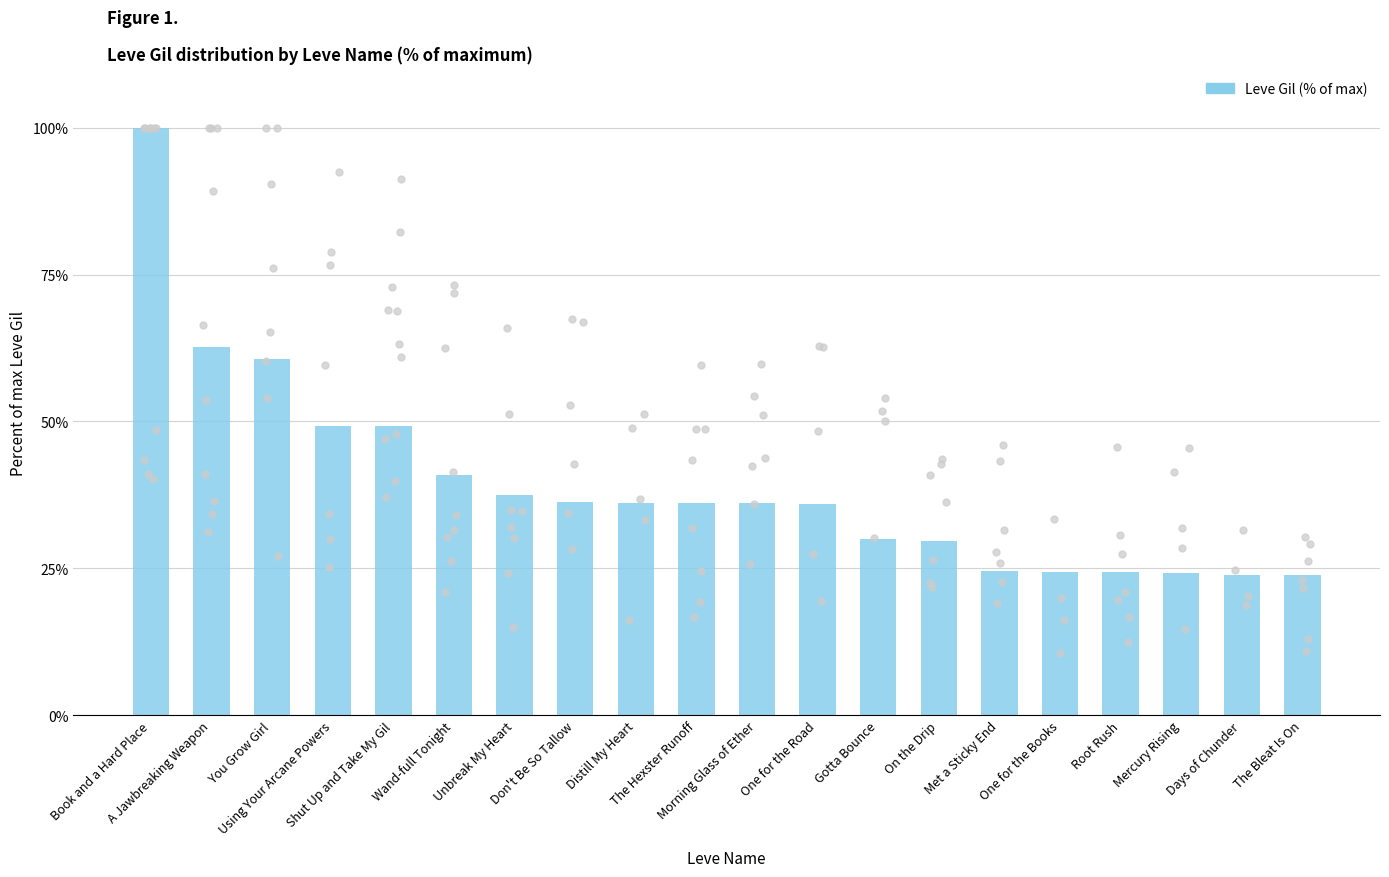

What is the ratio of the value at Using Your Arcane Powers to the value at One for the Road?

1.4